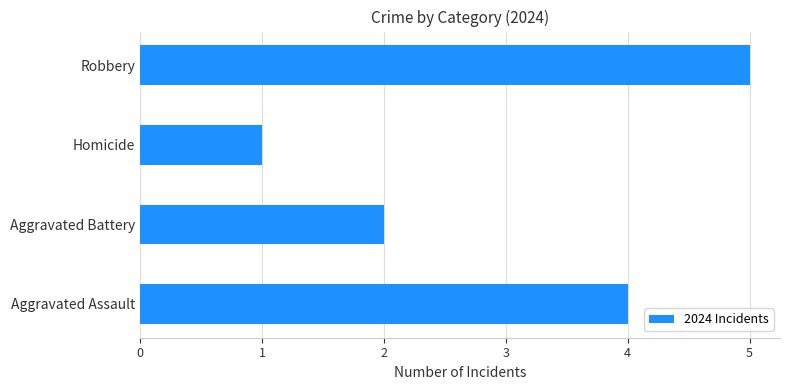

What is the sum of all values?

12